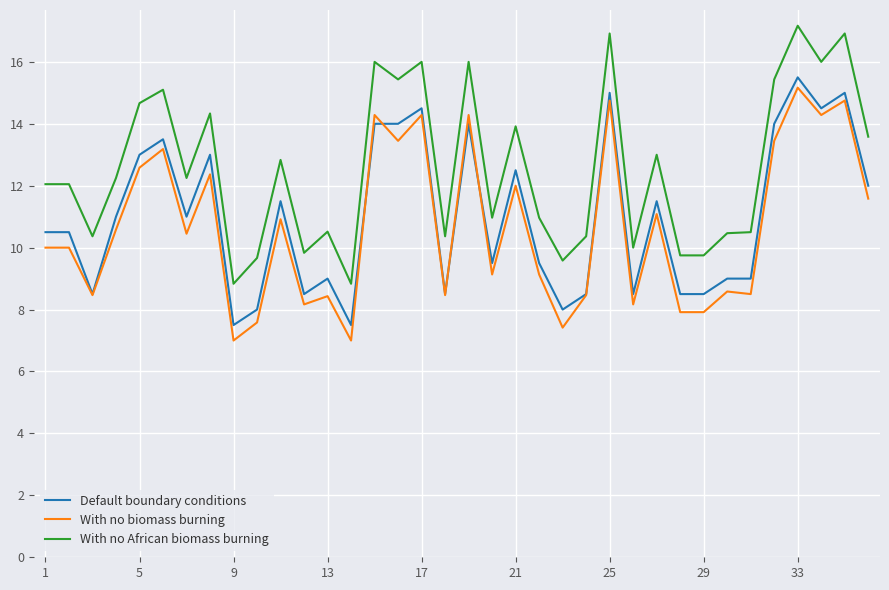

What is the maximum value for With no African biomass burning?

17.2